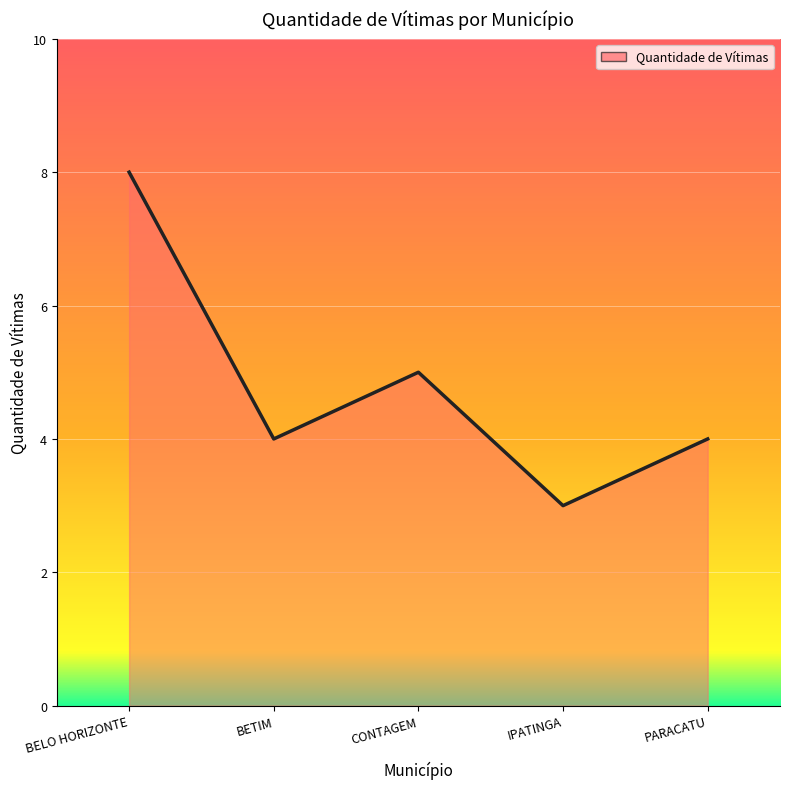

What position from the right is PARACATU?

1